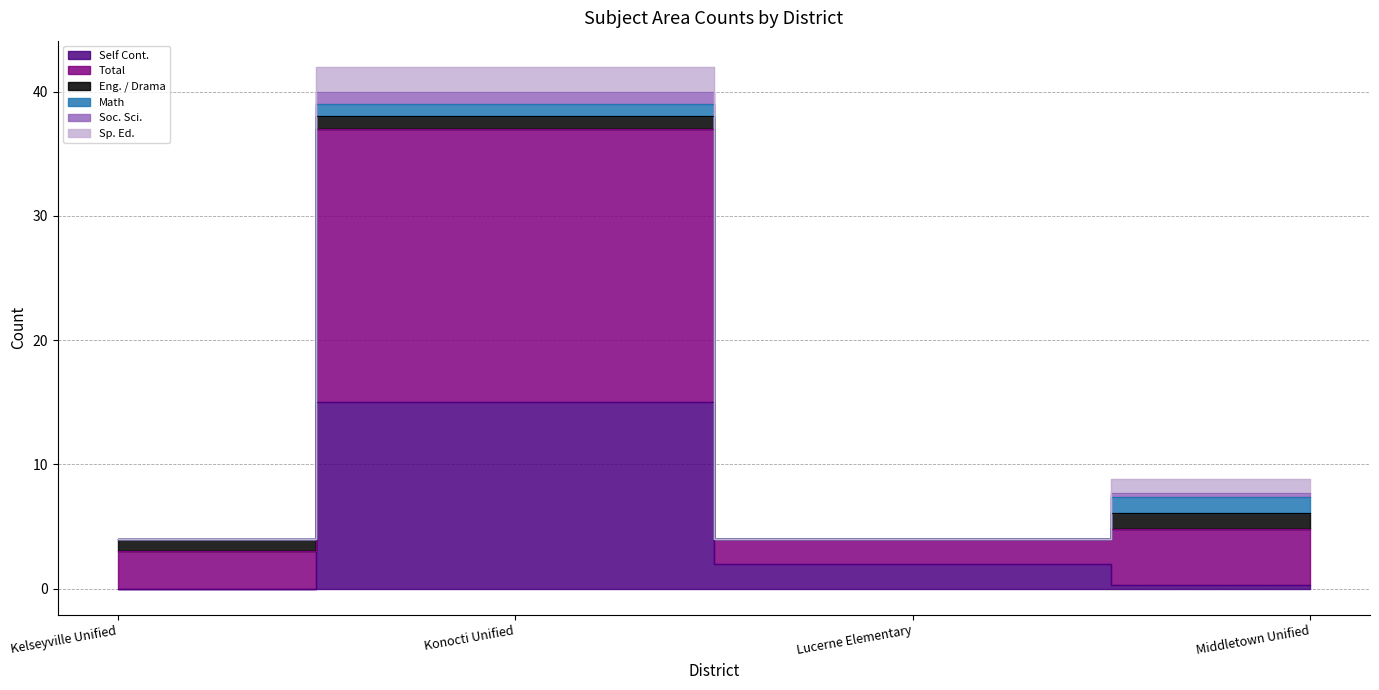

What position from the left is Konocti Unified?

2